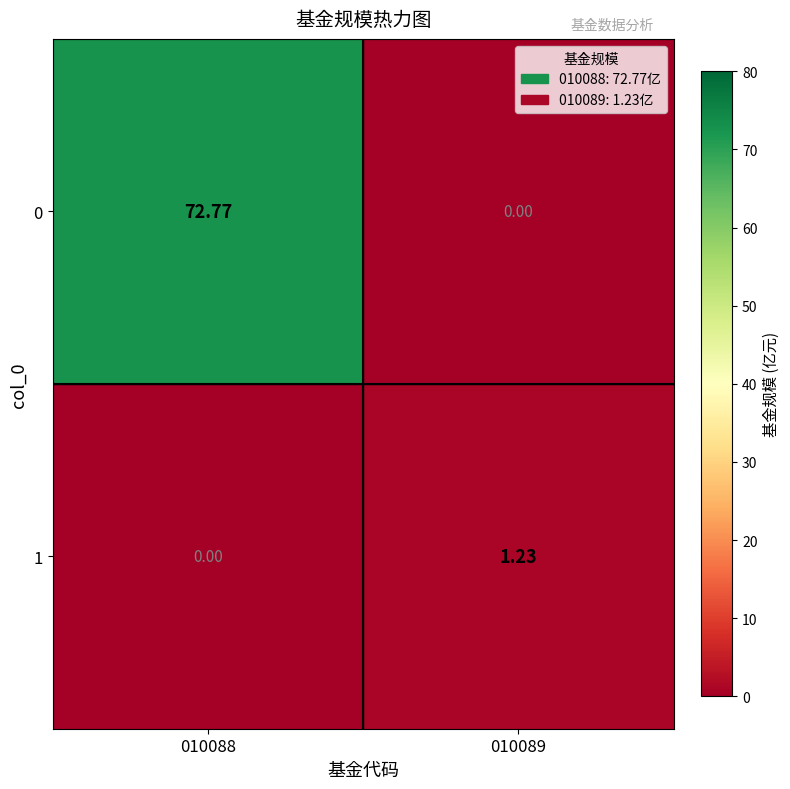

Is the value of 1 at 010089 greater than the value of 0 at 010089?

Yes